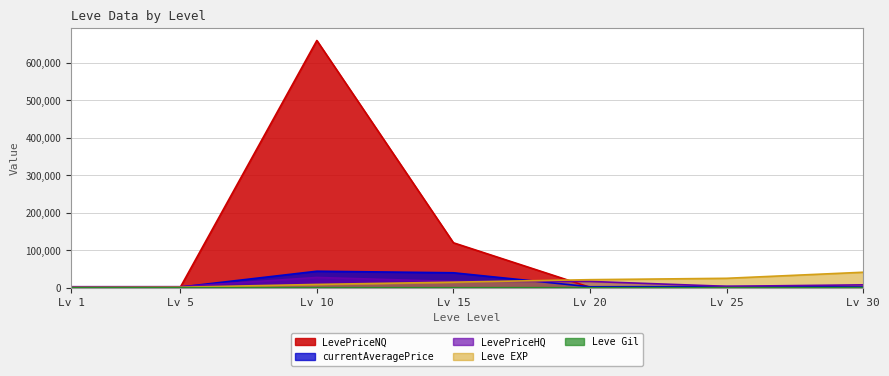

List the series in order of their peak value, highest first.

LevePriceNQ, currentAveragePrice, Leve EXP, LevePriceHQ, Leve Gil